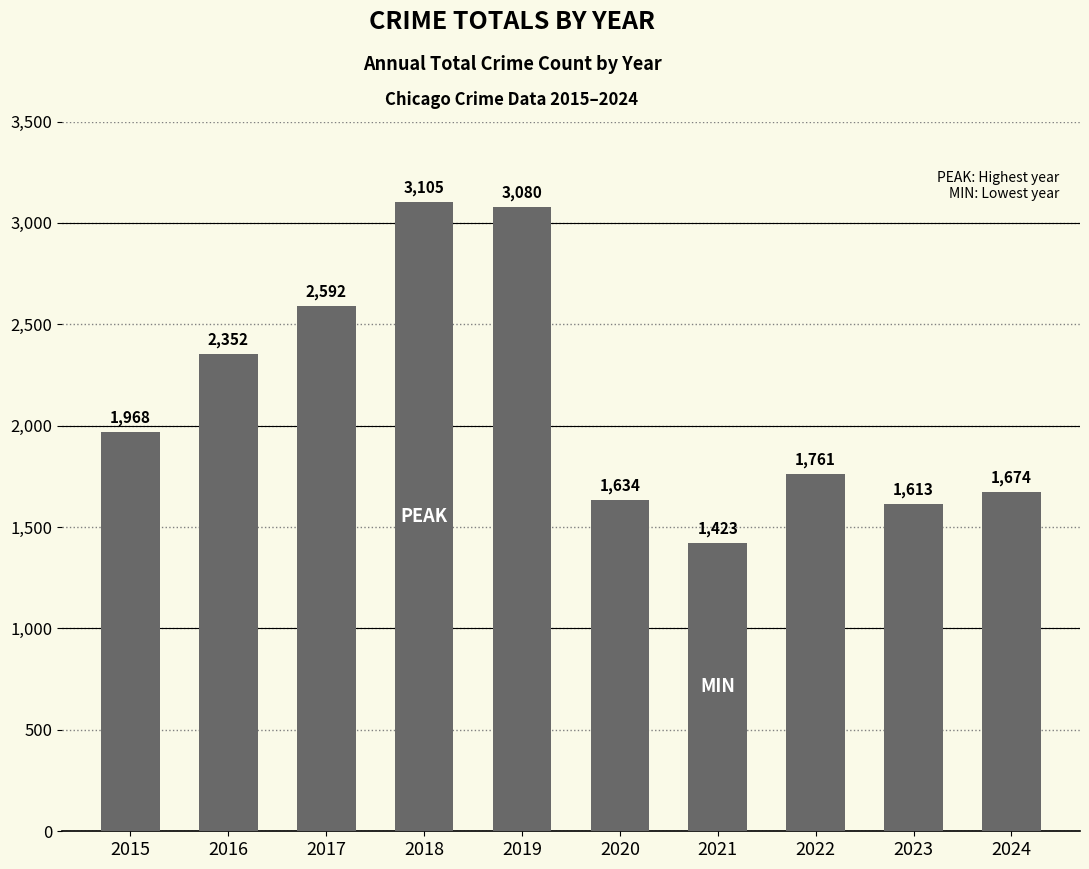

What is the ratio of the value at 2024 to the value at 2023?

1.0